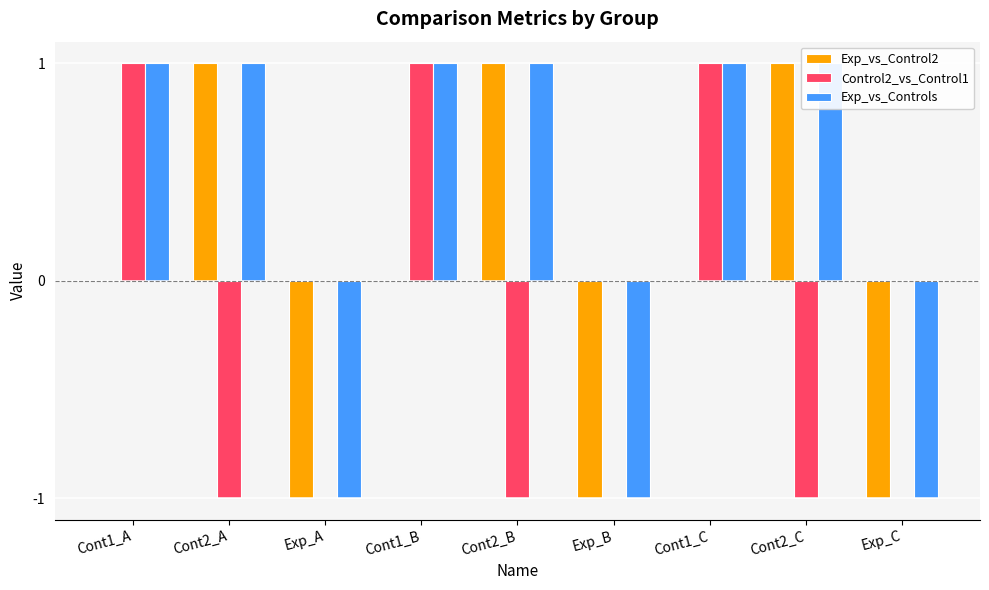

What is the minimum value shown in the chart?

-1